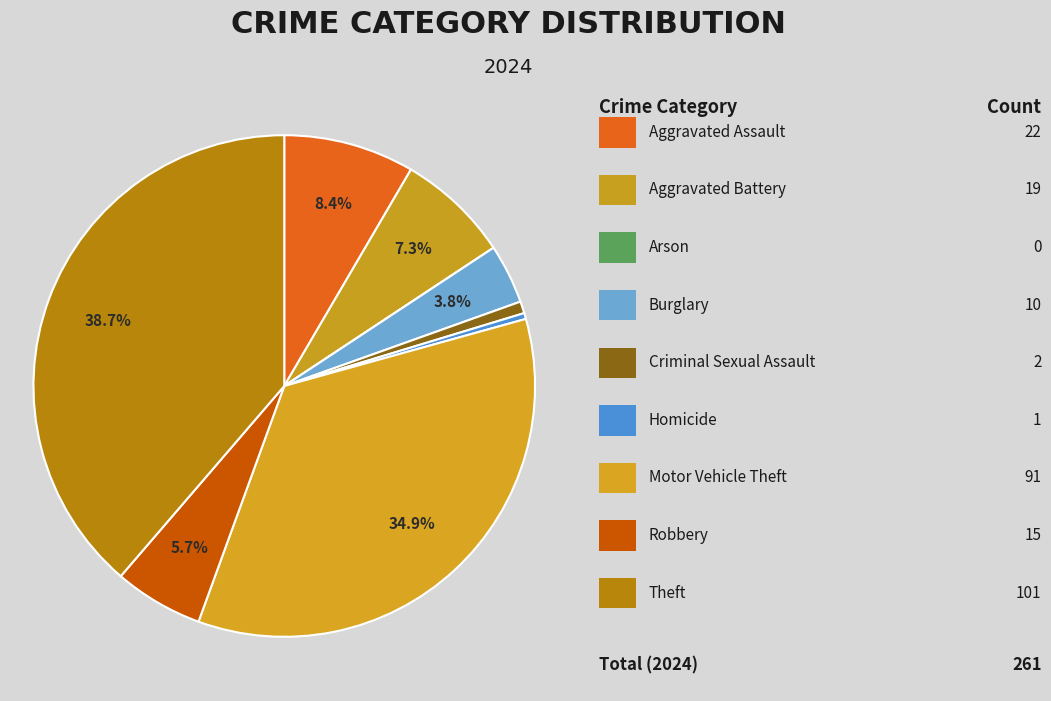

Rank the categories by value from lowest to highest.

Arson, Homicide, Criminal Sexual Assault, Burglary, Robbery, Aggravated Battery, Aggravated Assault, Motor Vehicle Theft, Theft